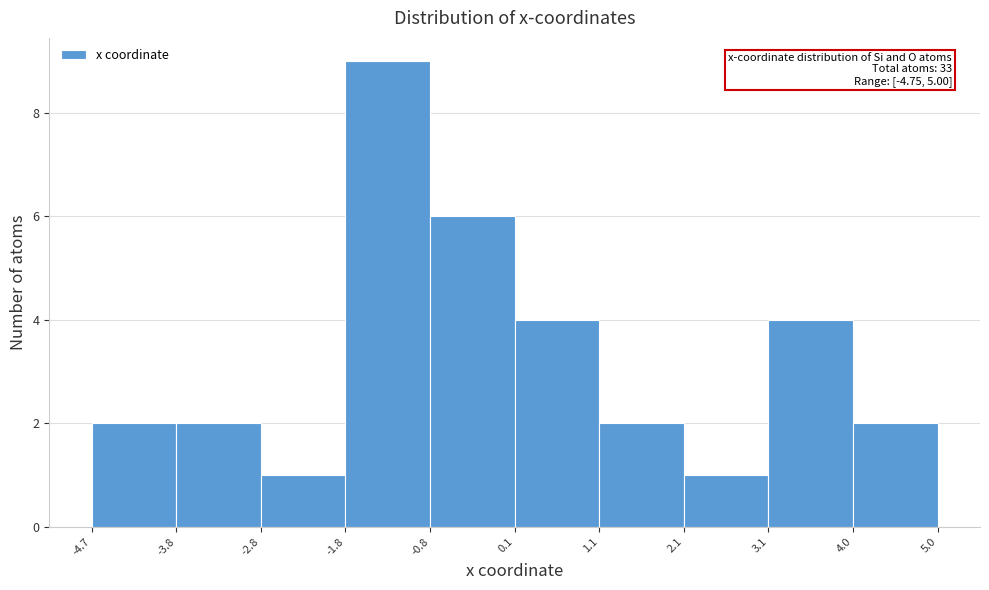

Which range on the x-axis has the tallest bar?

-1.8 to -0.8